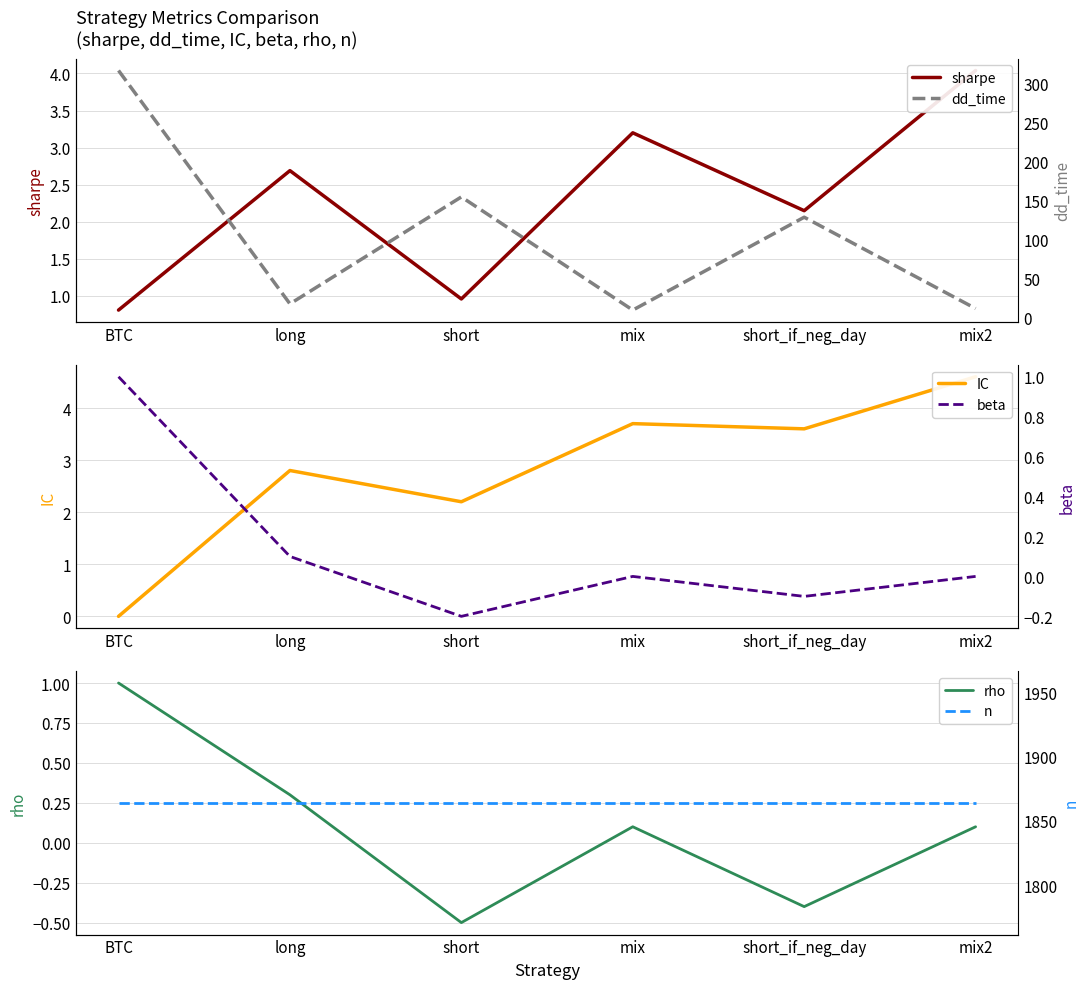

How many interior local valleys does the beta series have?

2